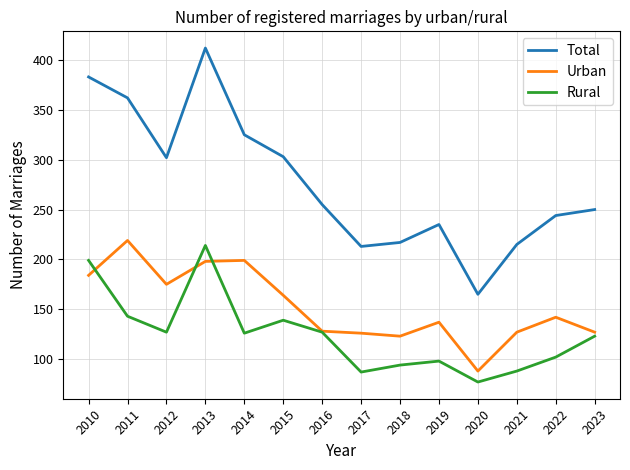

What is the difference between the maximum and second lowest values in the Rural series?

127